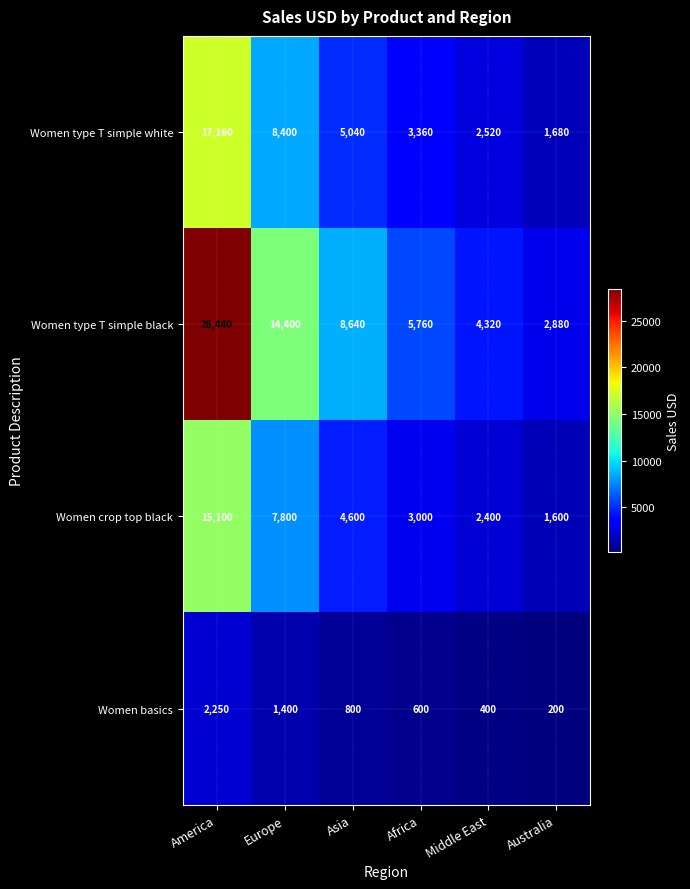

At how many categories does at least one series exceed 6037?

3